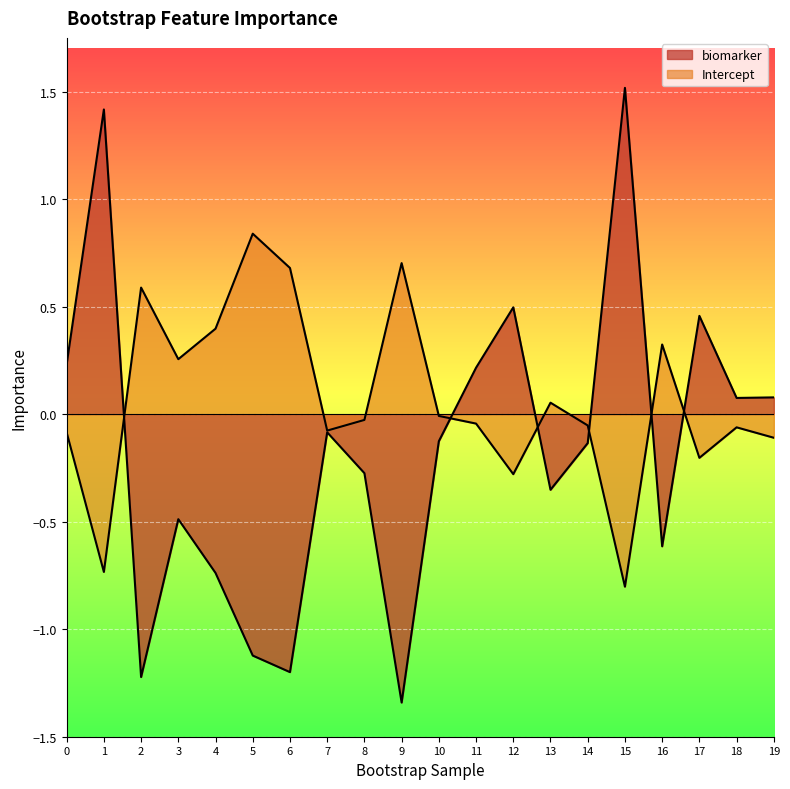

At which category is the sum across all series the highest?

15